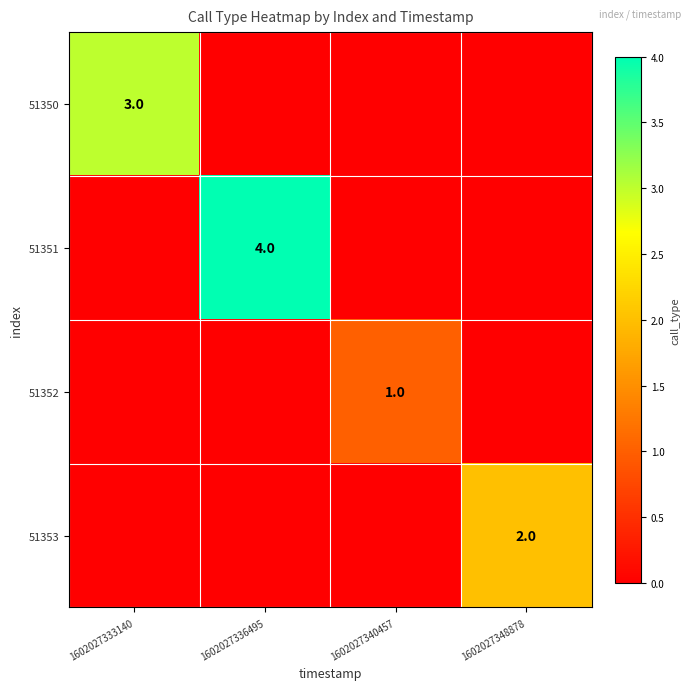

The value of 51350 at 1602027333140 is 3. True or false?

True